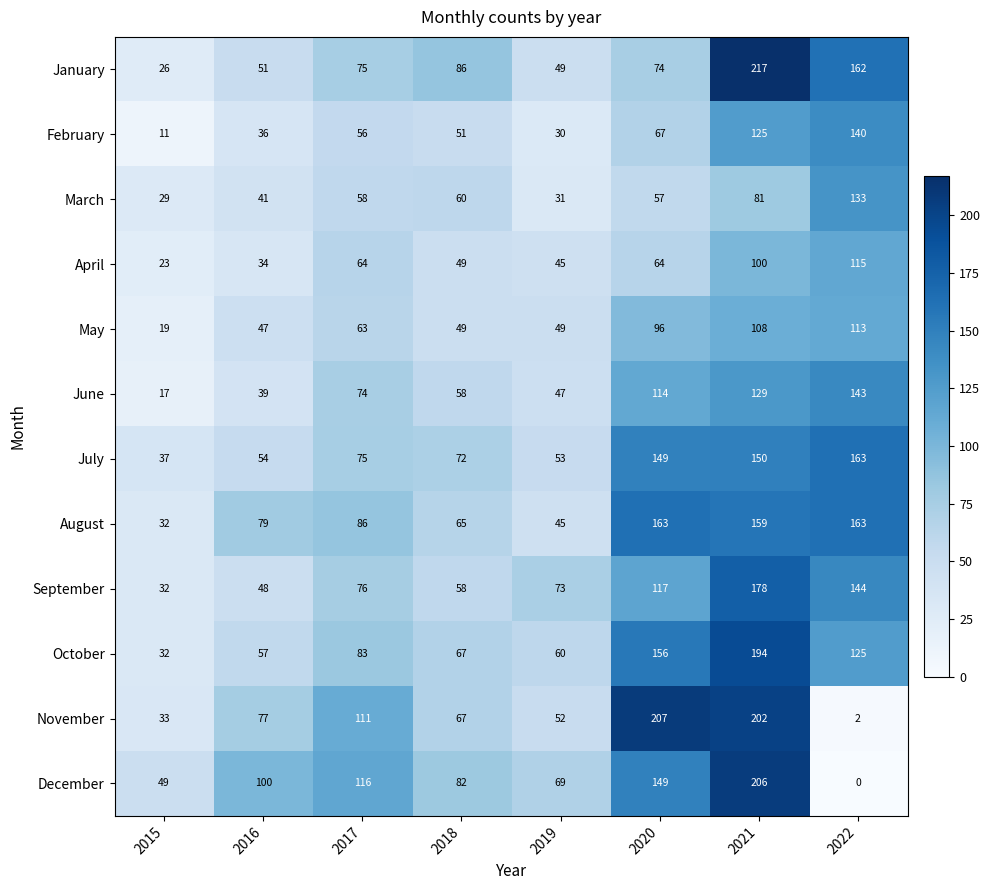

Which series has the largest total across all categories?

August